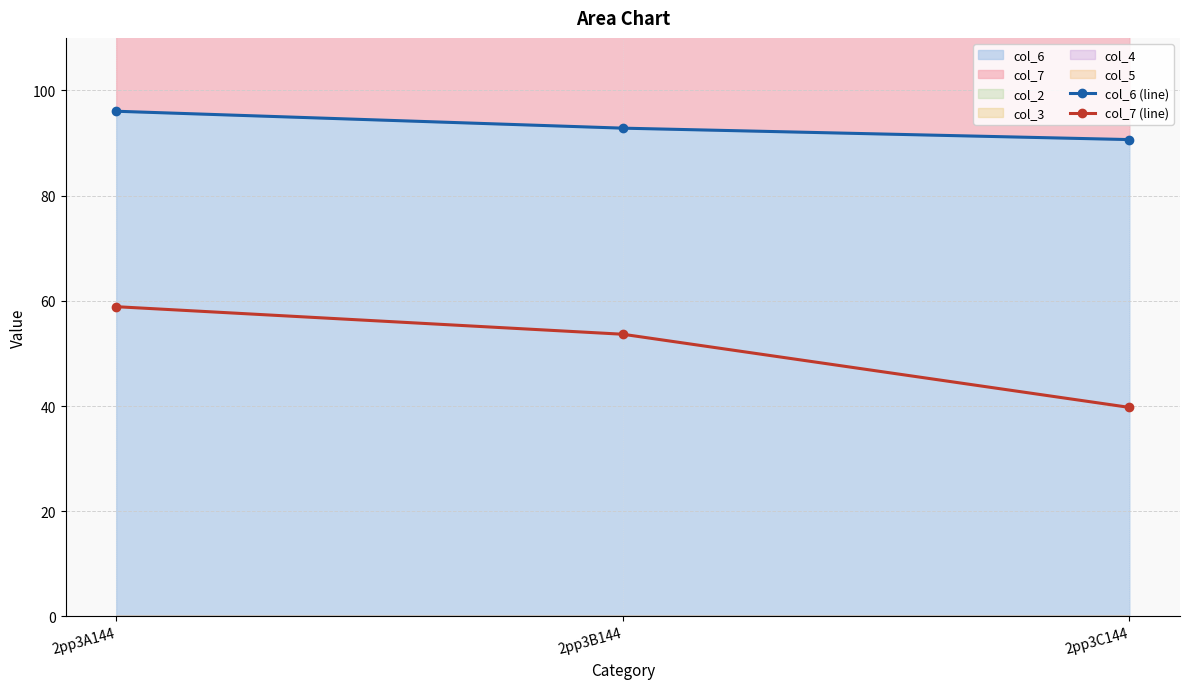

How many data points in col_7 (line) are above 53?

2